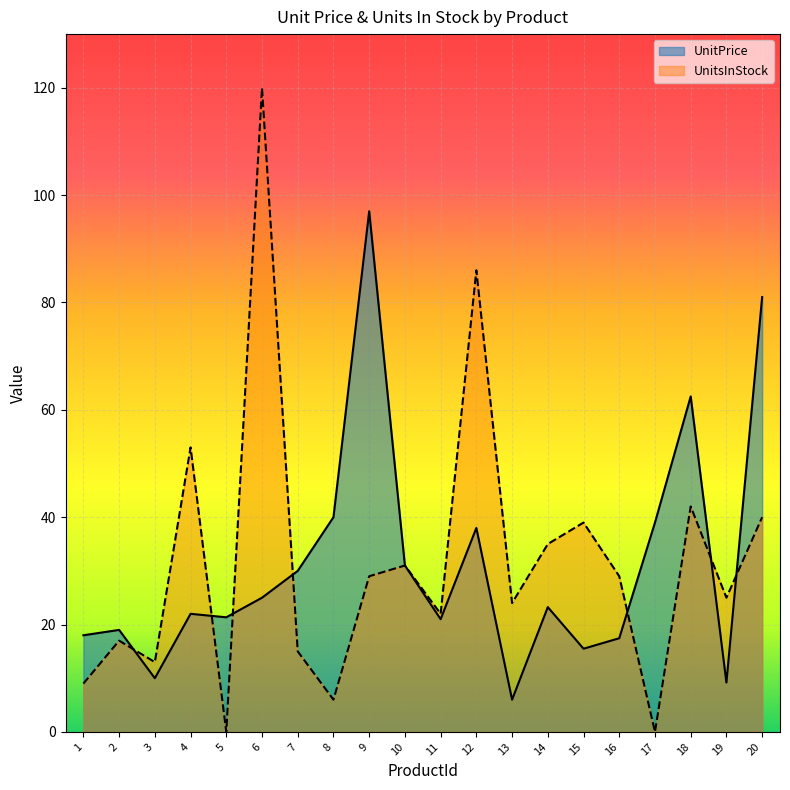

In UnitPrice, how many points are lower than both neighbors (excluding endpoints)?

6